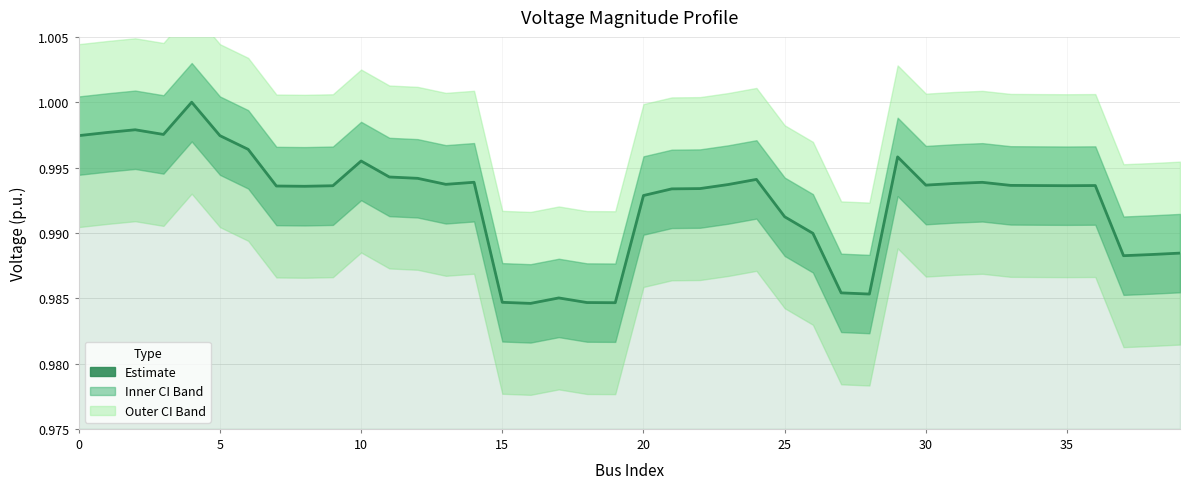

At which category does the chart reach its minimum across all series?

16